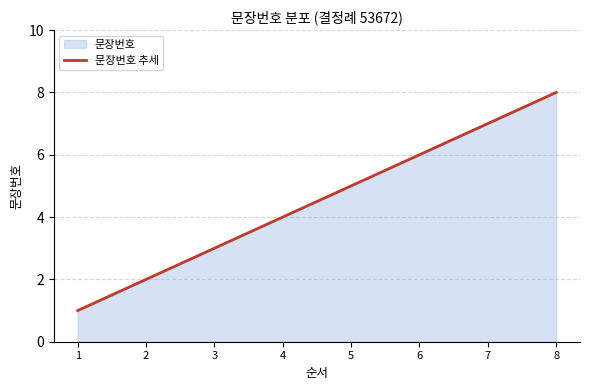

Rank the categories by value from highest to lowest.

8, 7, 6, 5, 4, 3, 2, 1